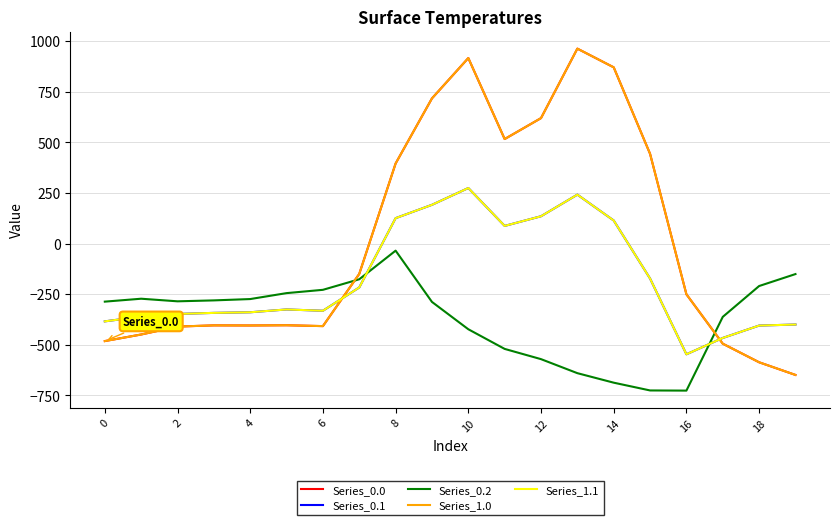

Which series has the largest total across all categories?

Series_0.0